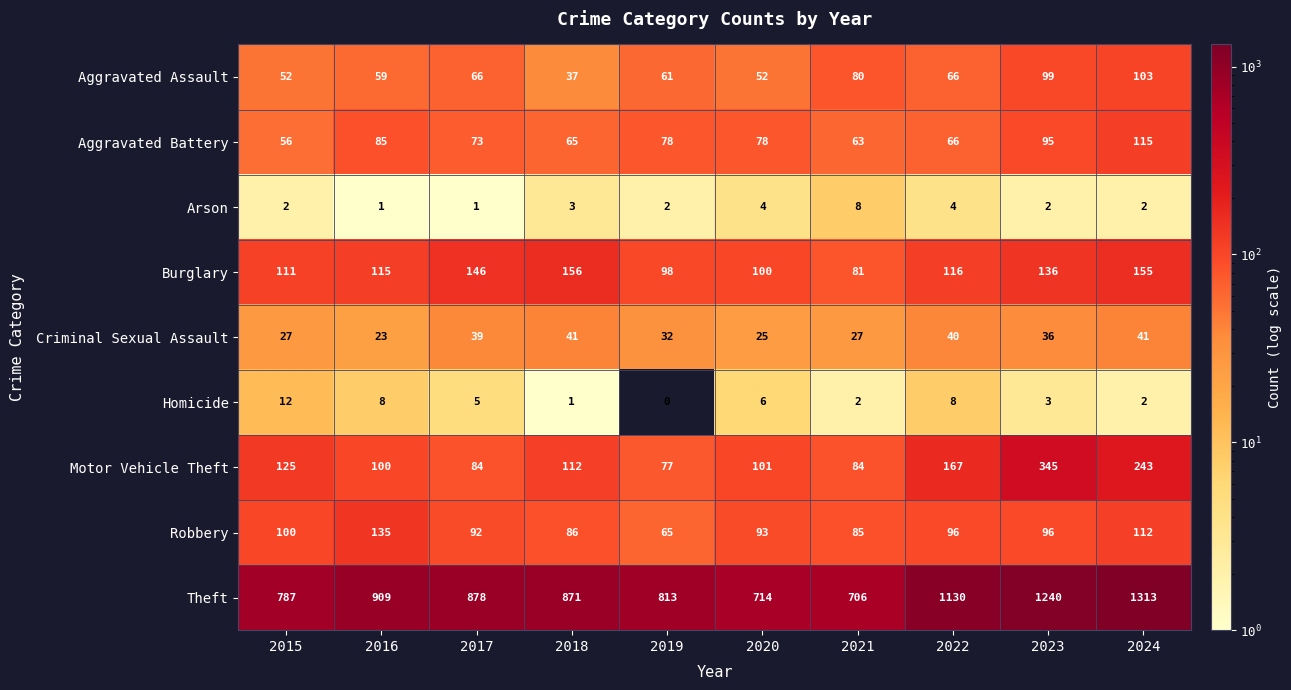

At which category is the sum across all series the highest?

2024